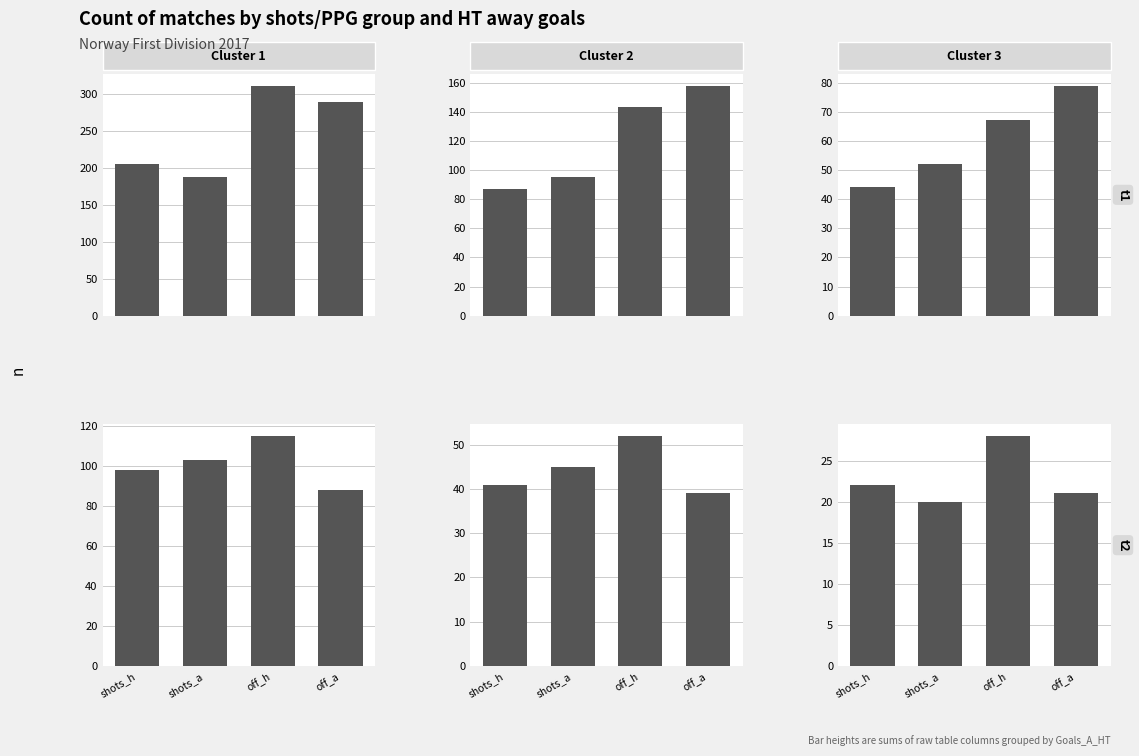

How many Cluster 2 / t1 values are between 95 and 158?

3